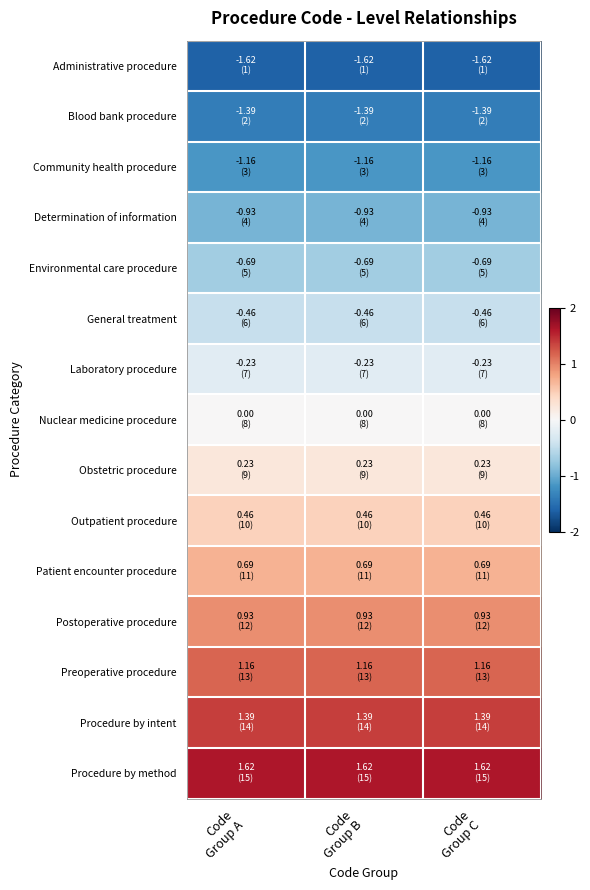

What is the maximum value shown in the chart?

1.6